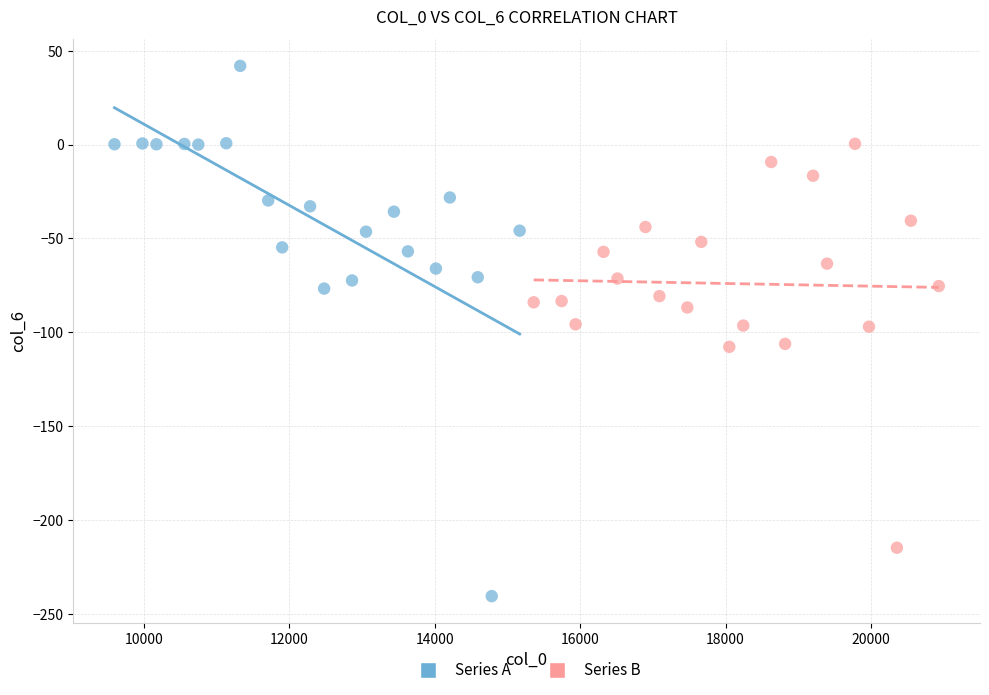

Which series has the widest spread of Y values?

Series A